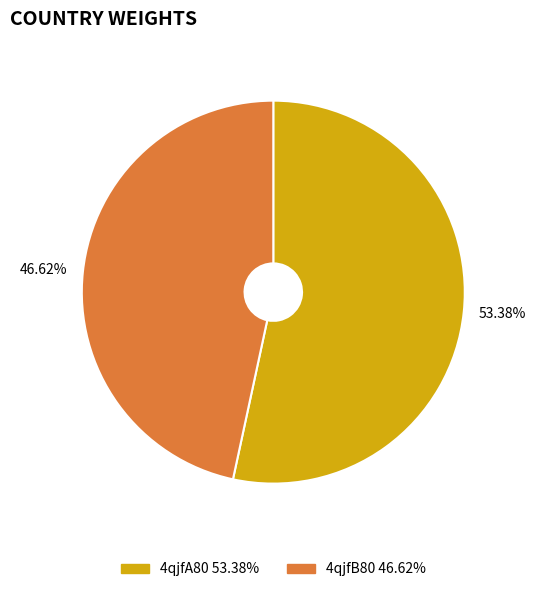

Is it true that 4qjfA80 is 42% of the pie?

False